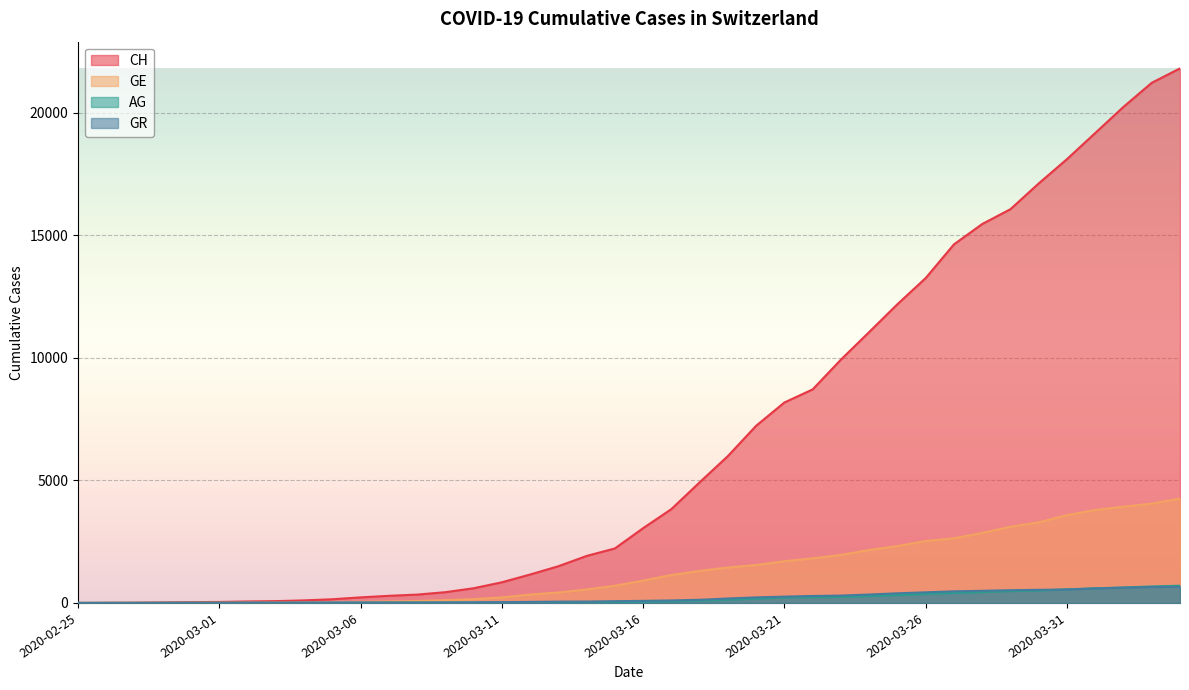

Which series has the largest range (max minus min)?

CH